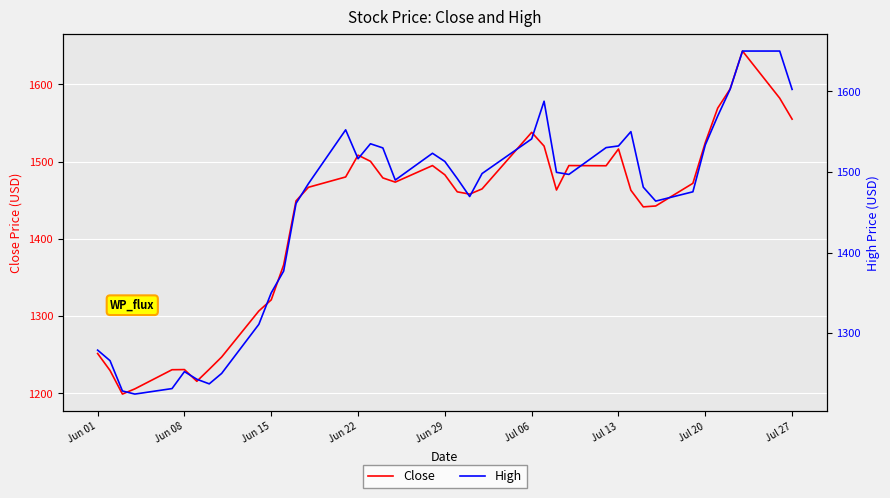

The value of Close at Jul 27 is 2785.0. True or false?

False